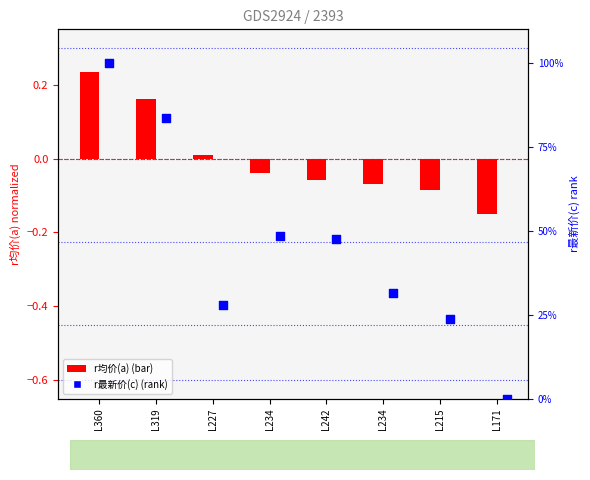

Which series reaches the minimum Y coordinate?

r均价(a)